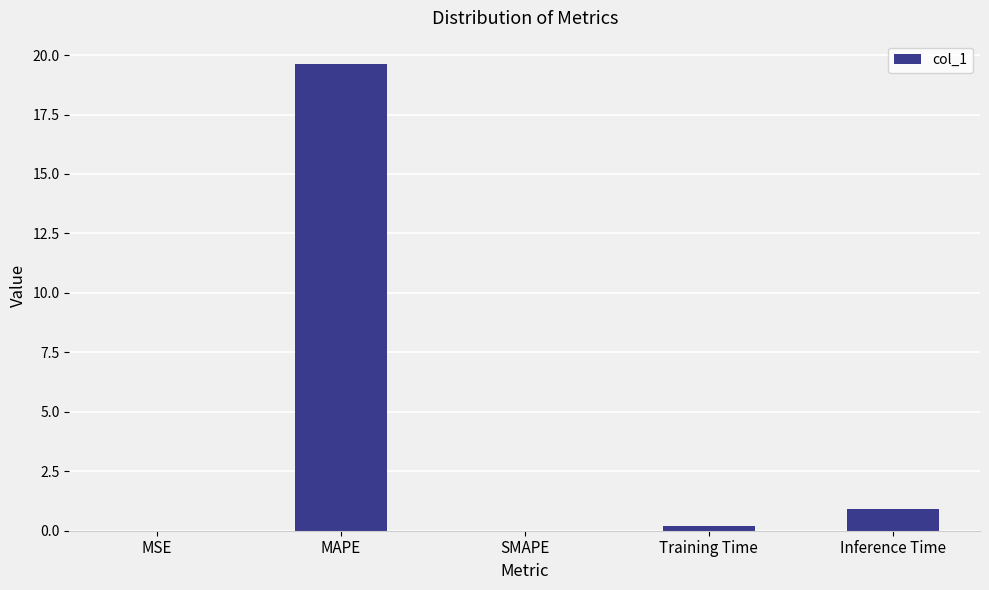

Are the bars grouped side by side (vs. stacked)?

No